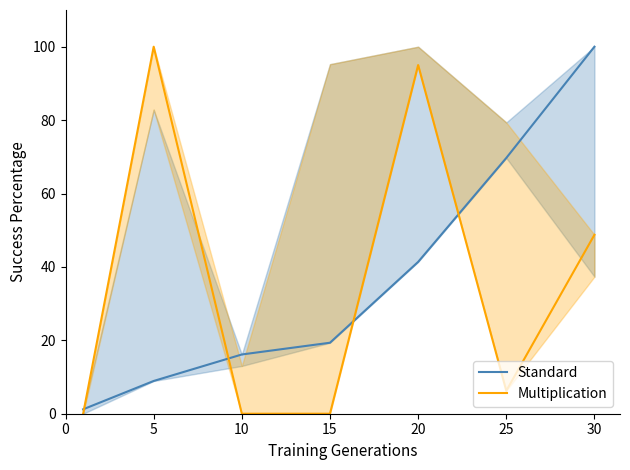

True or false: Multiplication has more than 2 points higher than both neighbors.

False